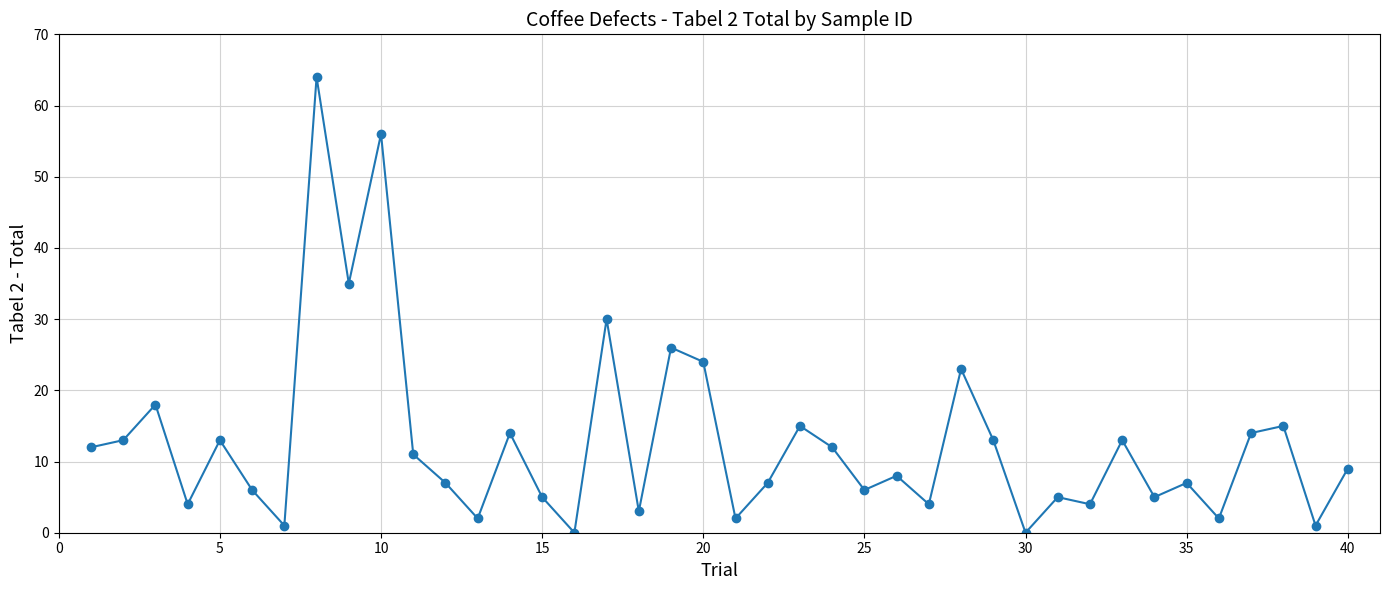

What is the difference between the maximum and minimum values?

64